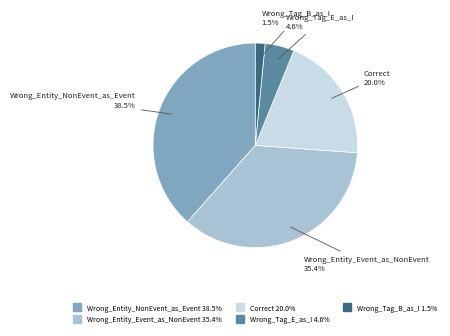

To the nearest percent, what is the difference between the Correct and Wrong_Entity_Event_as_NonEvent slice percentages?

15%